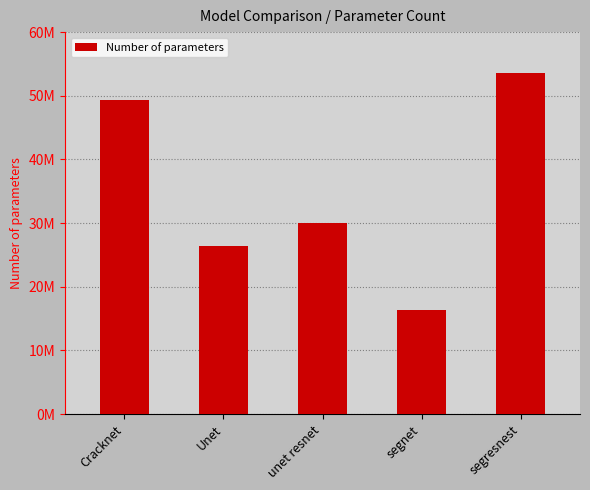

What is the sum of all values?

175539740